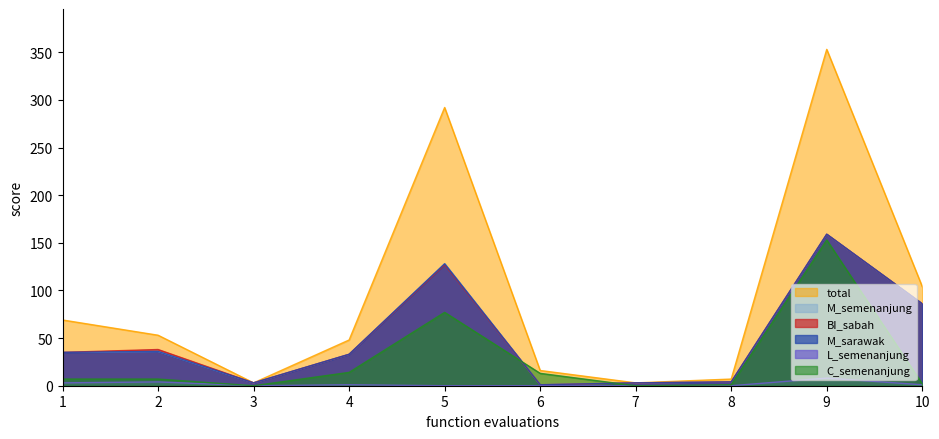

True or false: BI_sabah and total intersect in this chart.

False